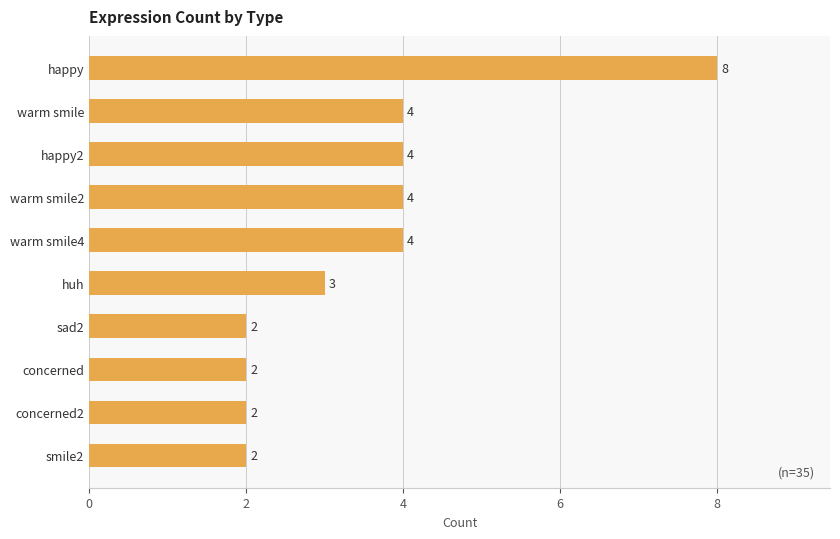

Does the chart contain any negative values?

No